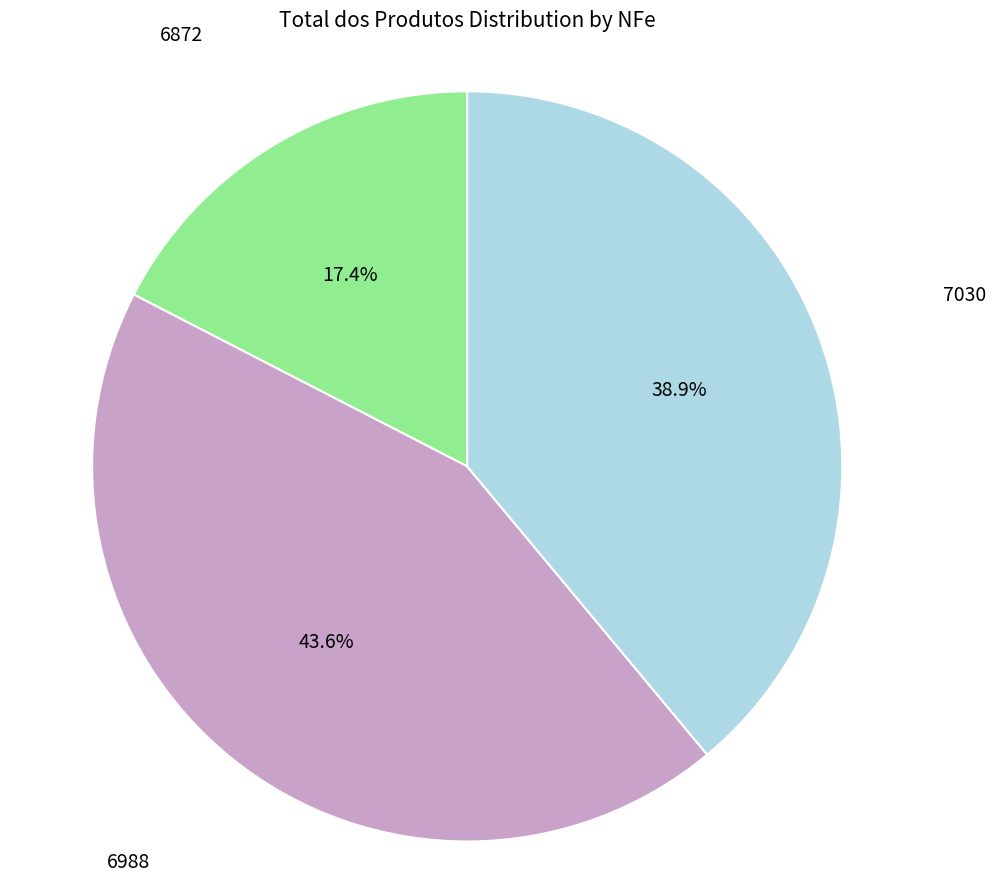

Is there a majority slice in this chart?

No